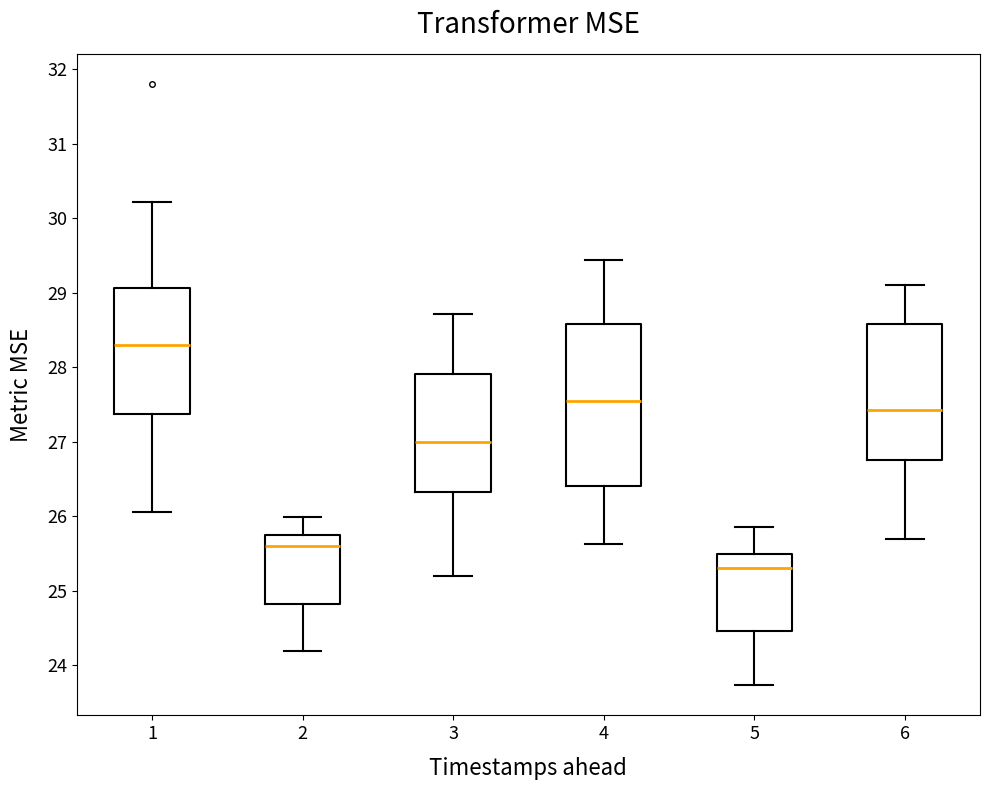

Reading left to right, transcribe this box plot: for each box, give where its median line is, the range the box spans, and where its two whiskers end, as read against the y-axis. The values are not printed on the chart, so give them approximately, as read against the axis.

1: median 28.3, box 27.4 to 29.1, whiskers 26.1 to 30.2
2: median 25.6, box 24.8 to 25.7, whiskers 24.2 to 26.0
3: median 27.0, box 26.3 to 27.9, whiskers 25.2 to 28.7
4: median 27.6, box 26.4 to 28.6, whiskers 25.6 to 29.4
5: median 25.3, box 24.5 to 25.5, whiskers 23.7 to 25.9
6: median 27.4, box 26.7 to 28.6, whiskers 25.7 to 29.1